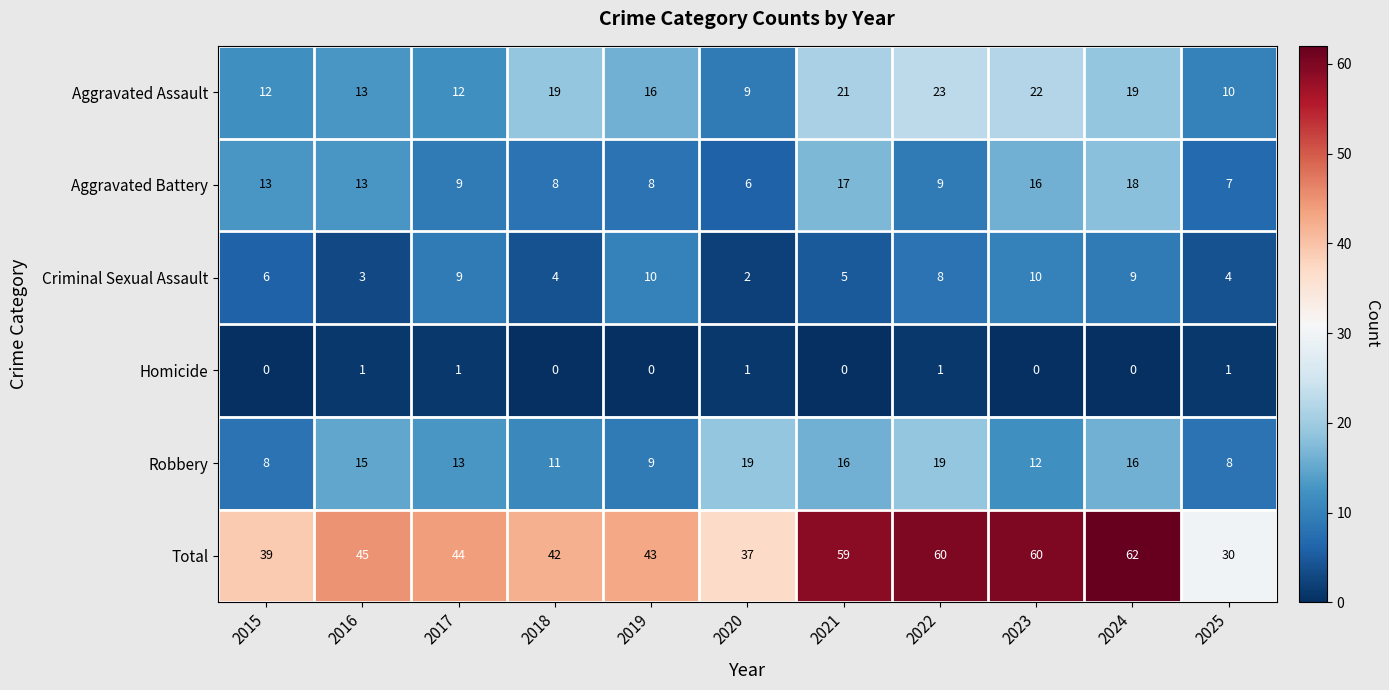

How many Homicide values are between 0 and 1?

11